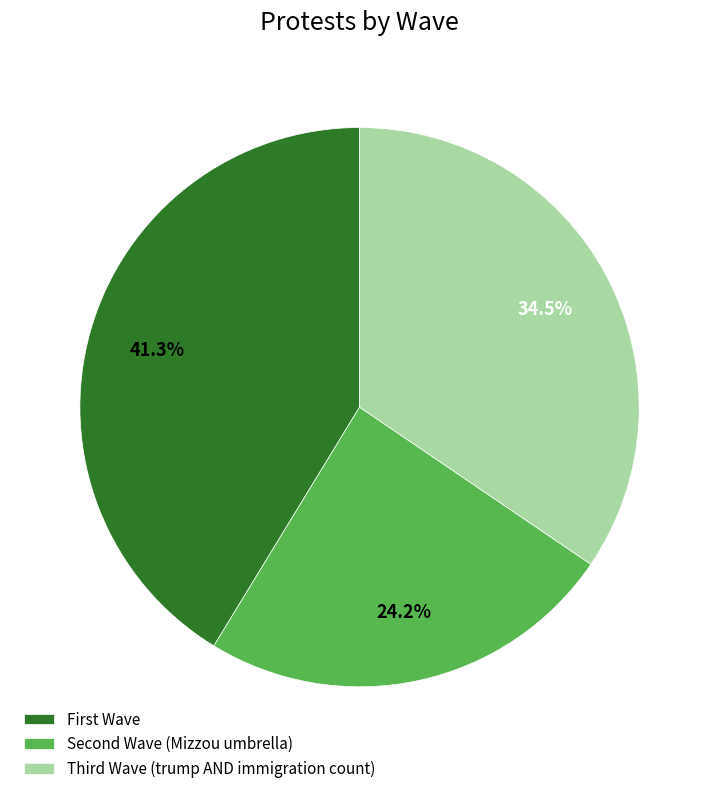

Is there any slice that represents more than half of the pie?

No